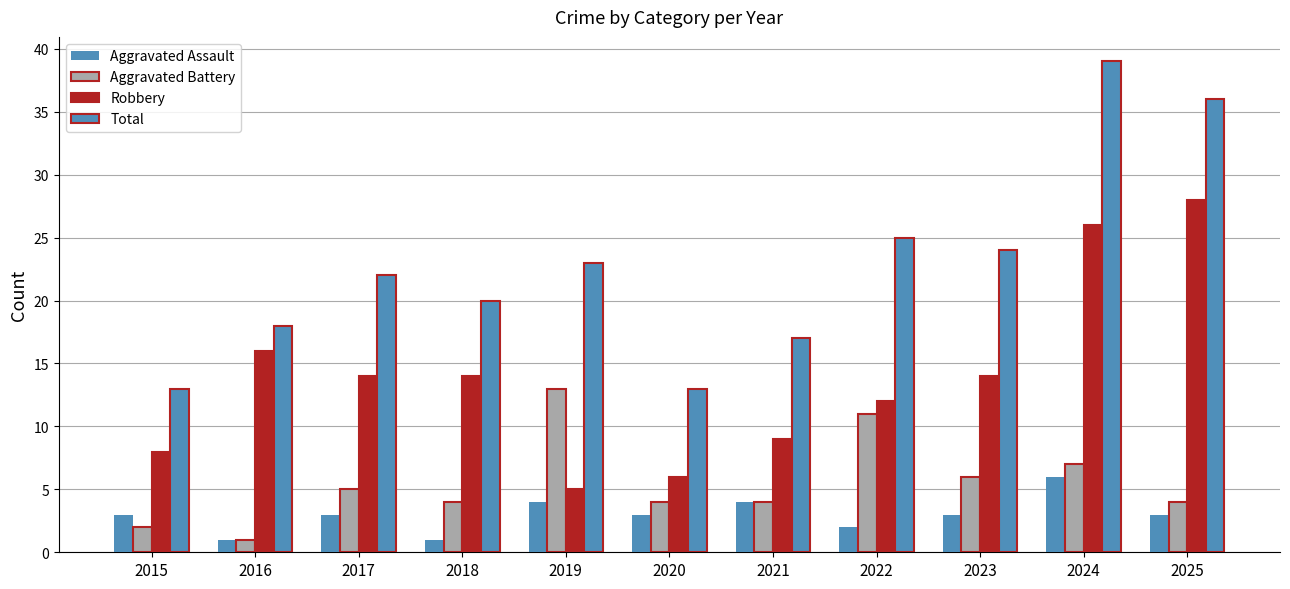

At 2023, list the series in order from largest to smallest.

Total, Robbery, Aggravated Battery, Aggravated Assault